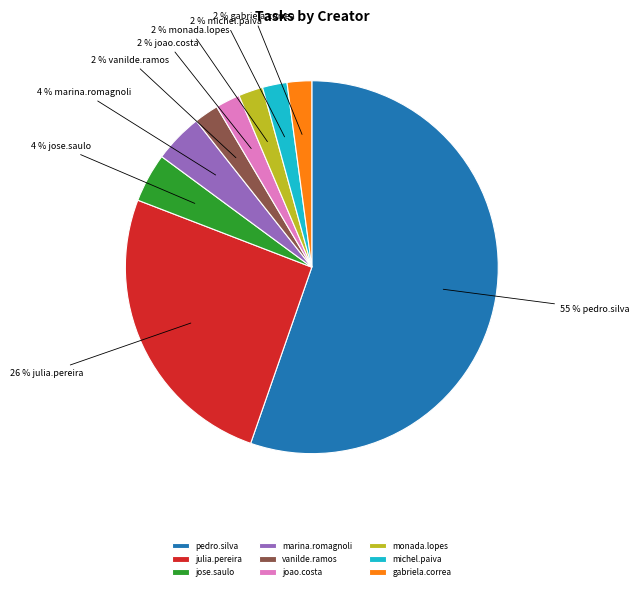

To the nearest percent, what is the average slice percentage?

11%